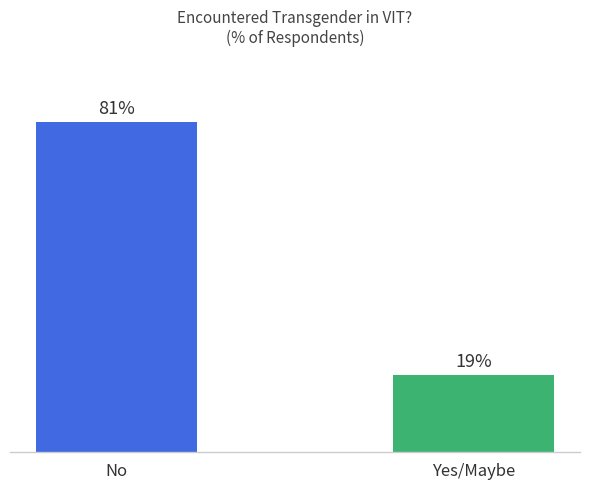

Which label corresponds to the largest value in the chart?

No